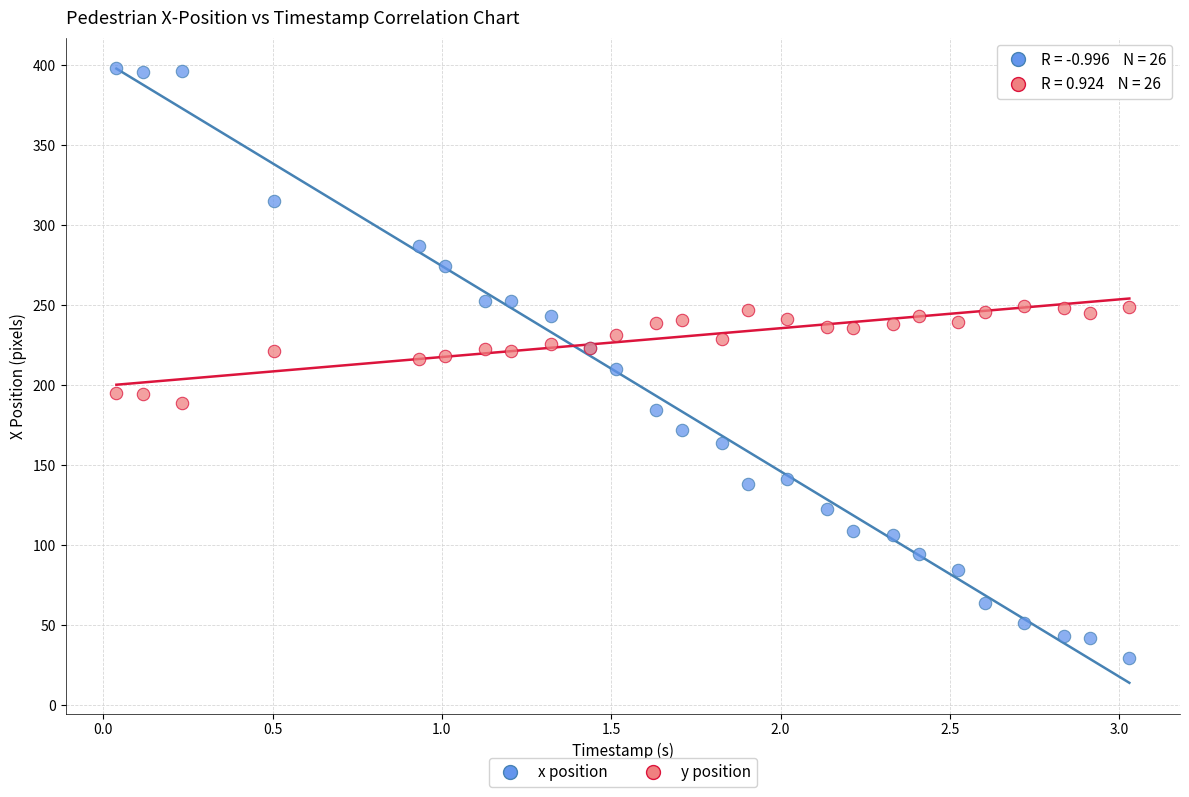

Which series reaches the minimum Y coordinate?

x position